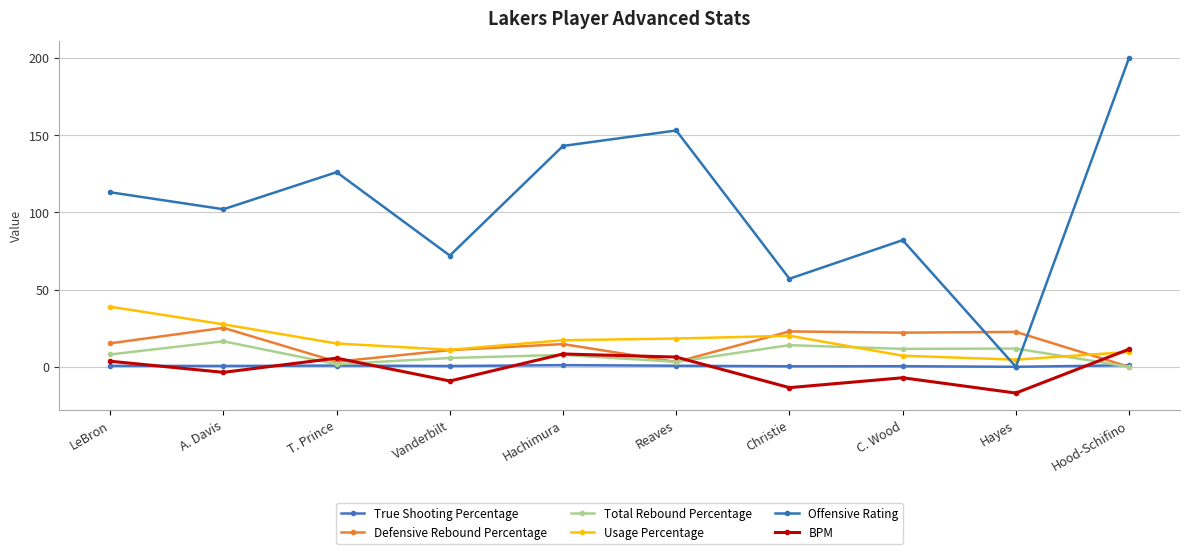

At which category does True Shooting Percentage reach its first local peak?

T. Prince